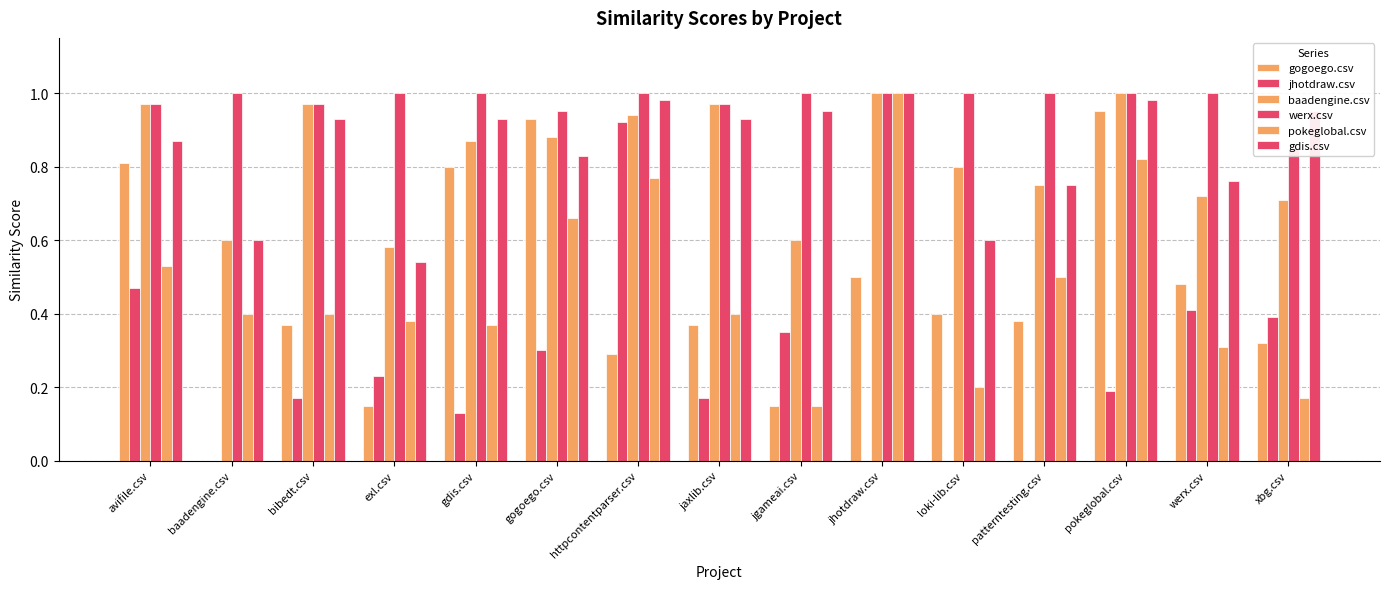

What is the sum of all gdis.csv values?

12.6